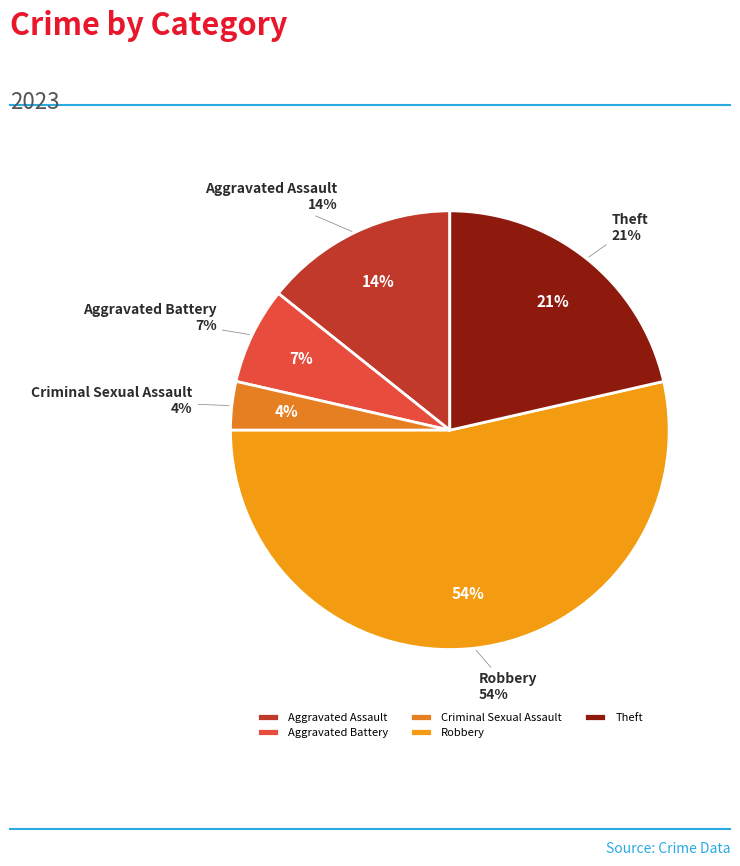

Count the number of slices in the pie.

5